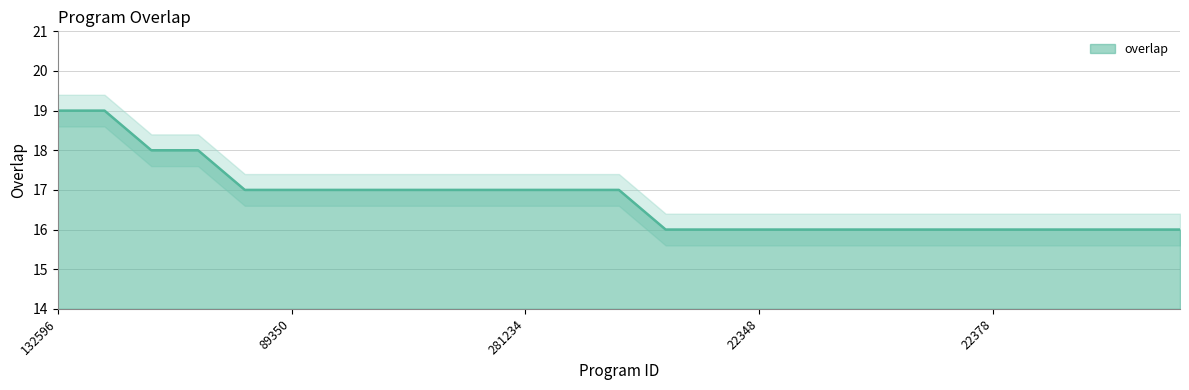

What position from the left is 22372?

20